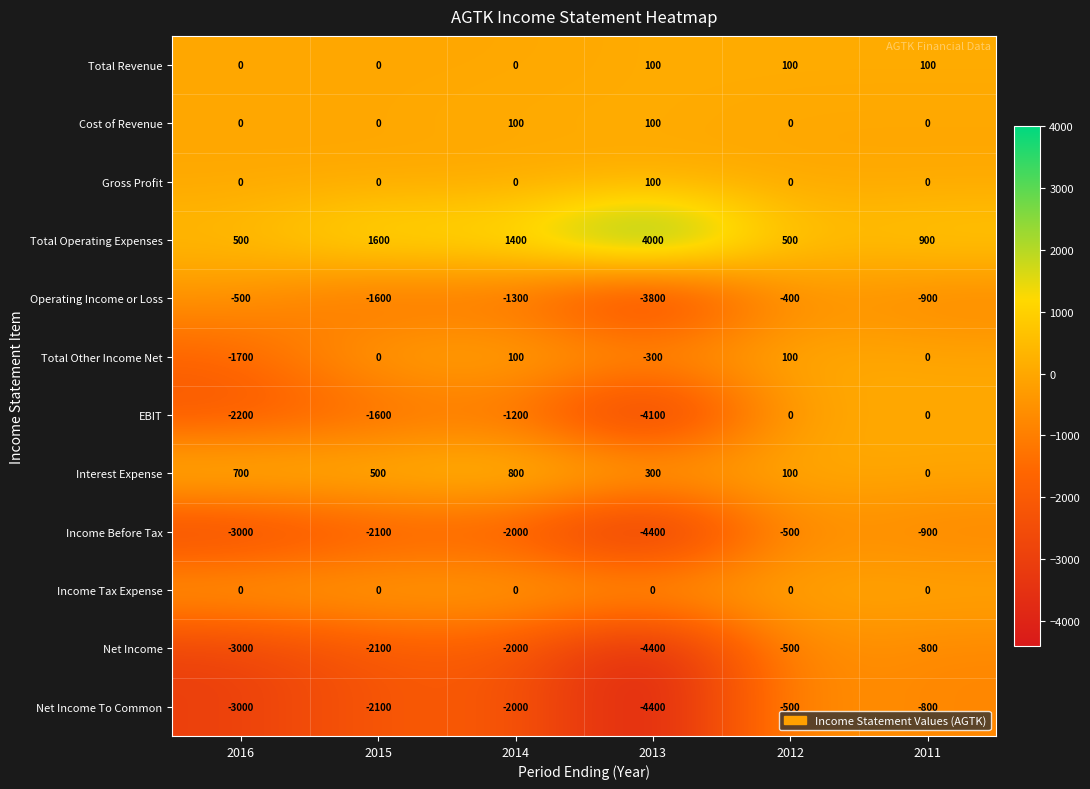

Which series has the largest total across all categories?

Total Operating Expenses